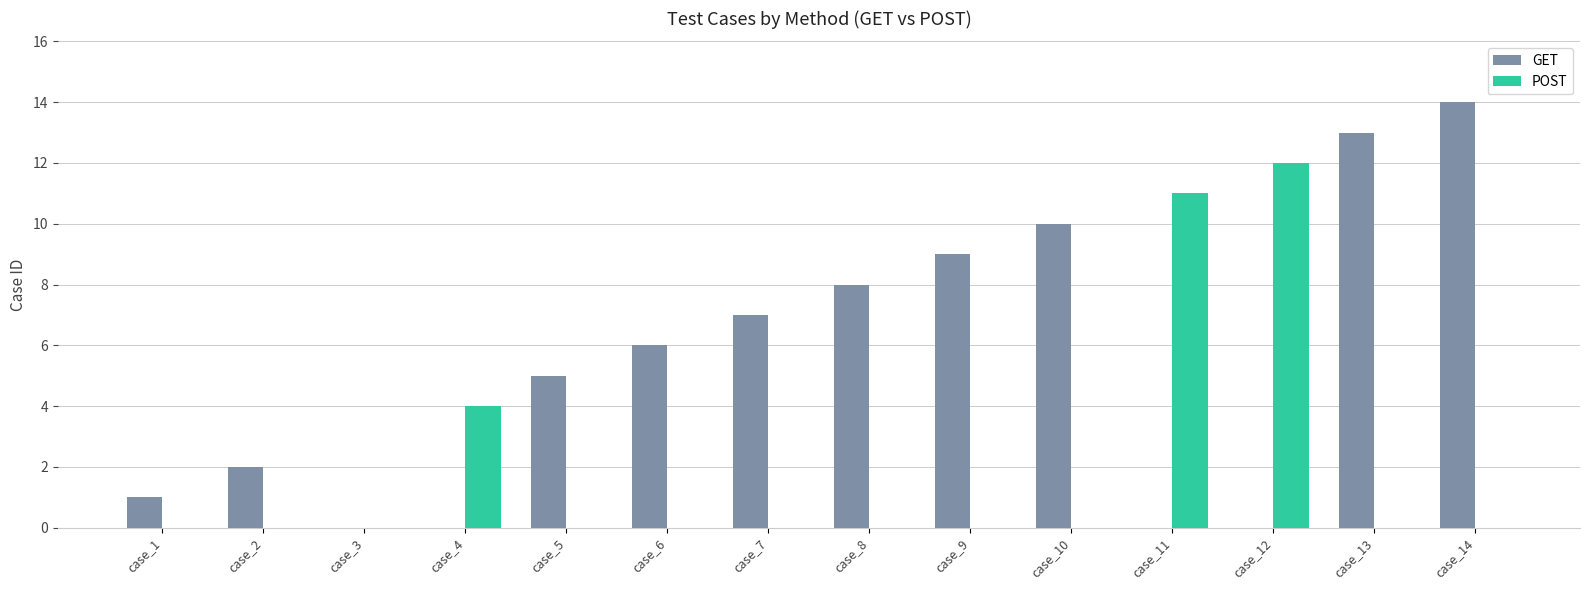

At which category is the sum across all series the highest?

case_14